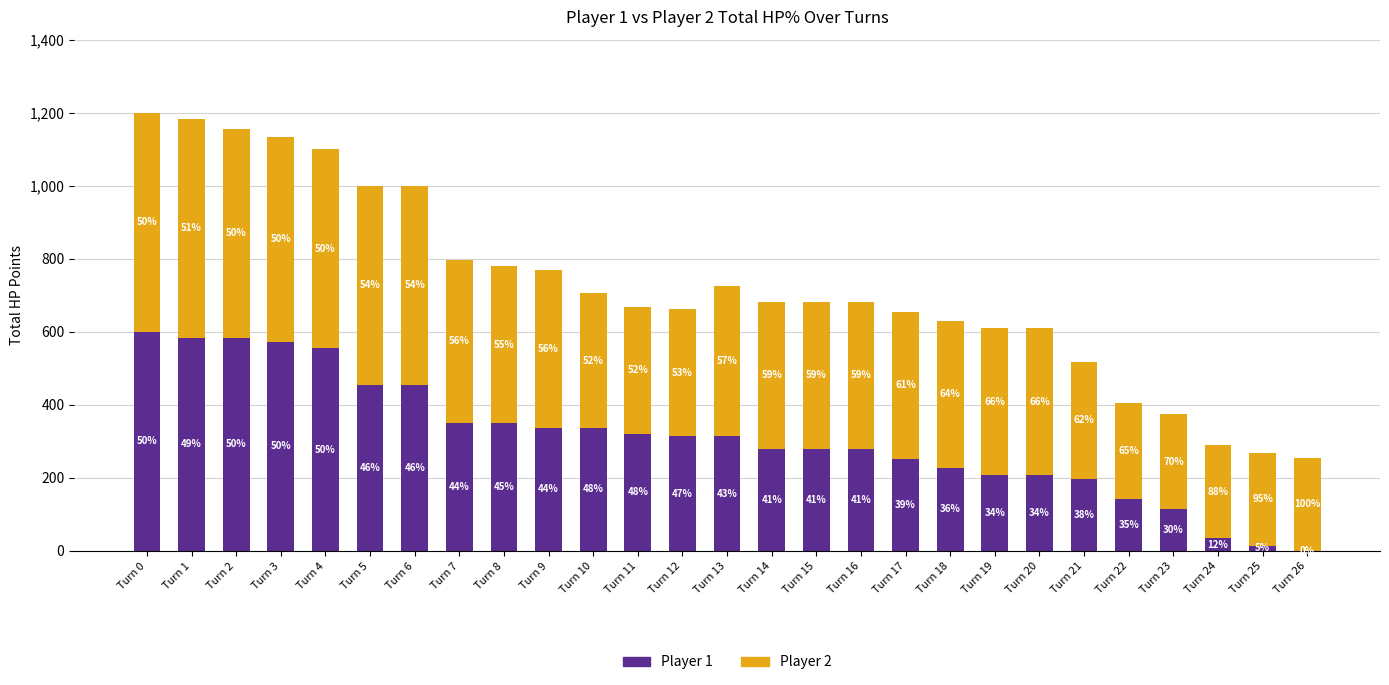

True or false: Player 1 (P1) has a value of 14 at Turn 25.

True